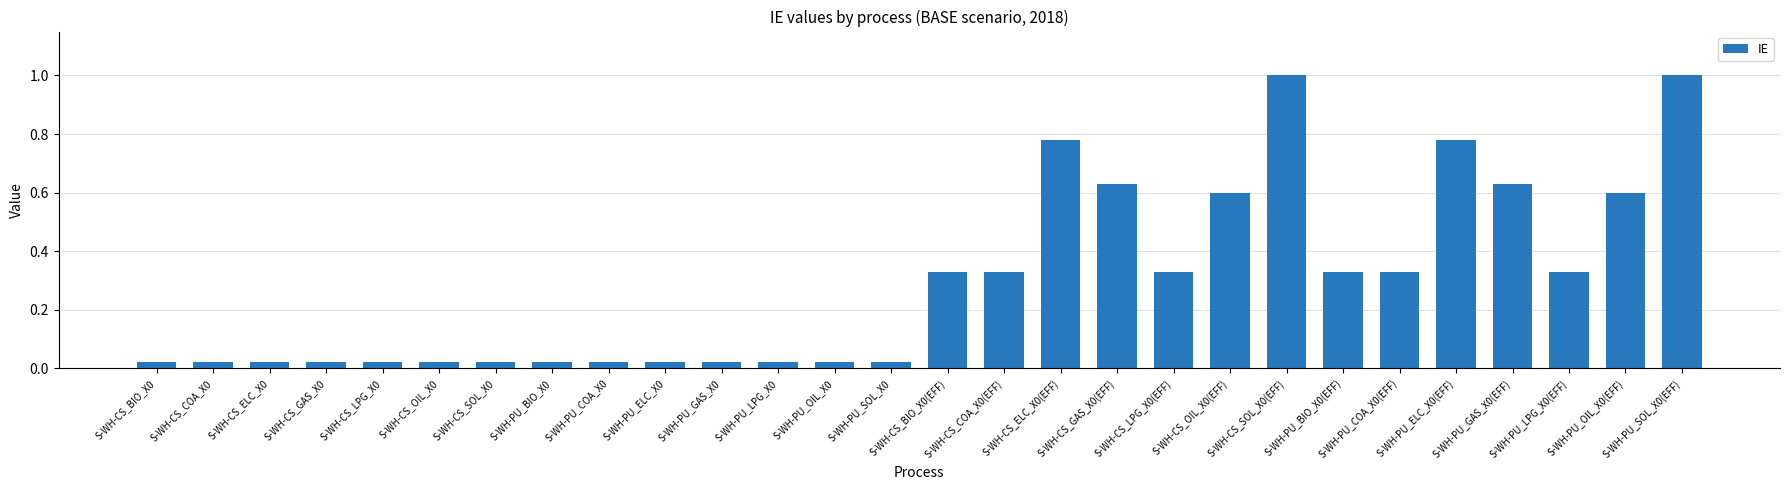

What is the difference between the second highest and minimum values?

1.0